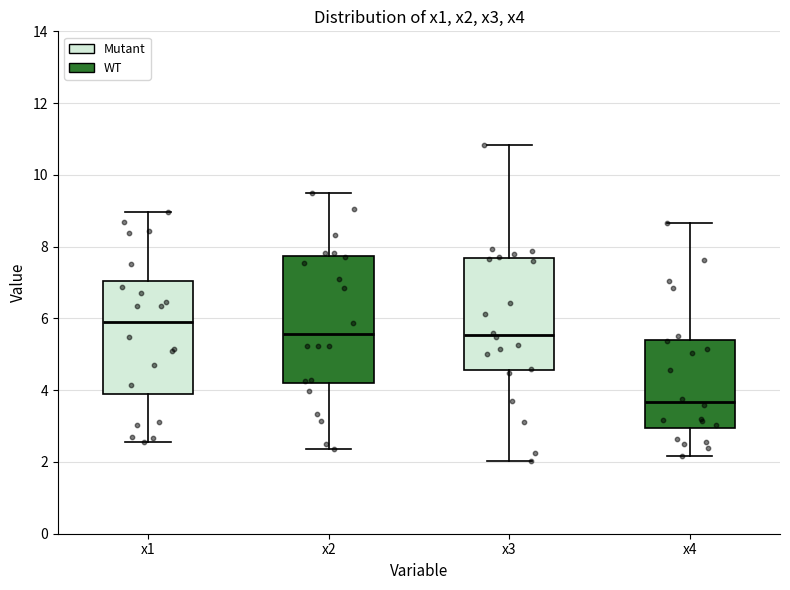

Reading left to right, transcribe this box plot: for each box, give where its median line is, the range the box spans, and where its two whiskers end, as read against the y-axis. The values are not printed on the chart, so give them approximately, as read against the axis.

x1: median 6.0, box 3.8 to 7.0, whiskers 2.6 to 9.0
x2: median 5.6, box 4.2 to 7.8, whiskers 2.4 to 9.4
x3: median 5.6, box 4.6 to 7.6, whiskers 2.0 to 10.8
x4: median 3.6, box 3.0 to 5.4, whiskers 2.2 to 8.6